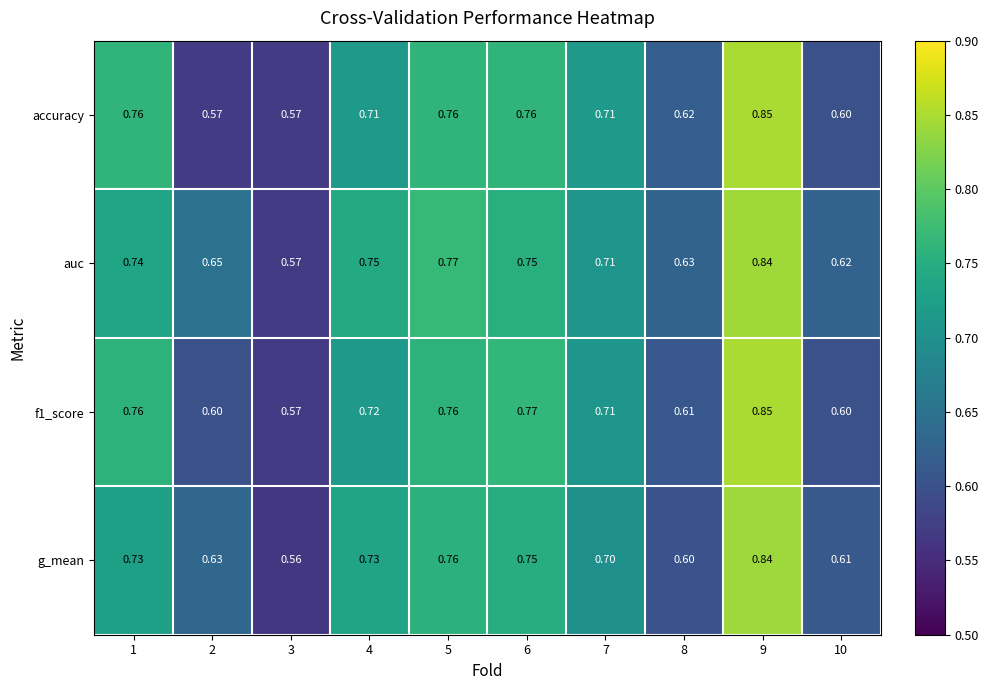

Between 4 and 8, which series saw the biggest shift?

g_mean